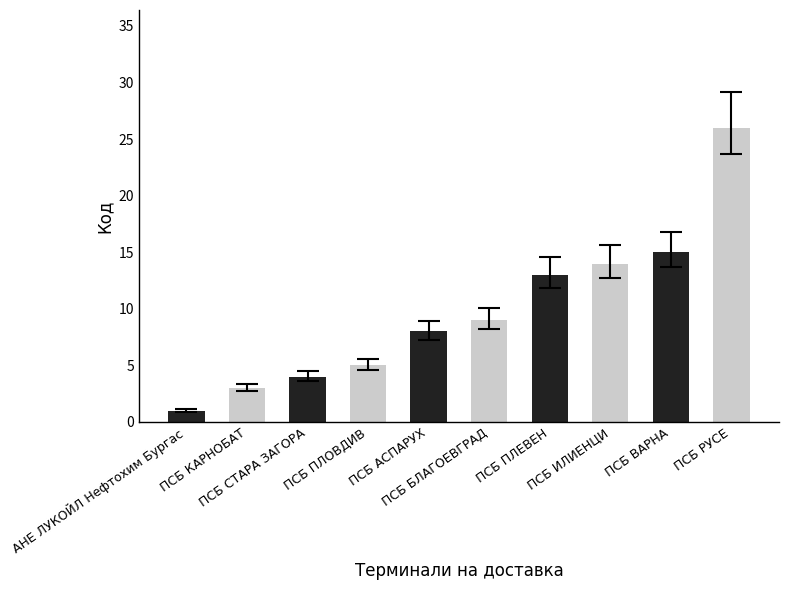

What is the difference between the second highest and minimum values?

14